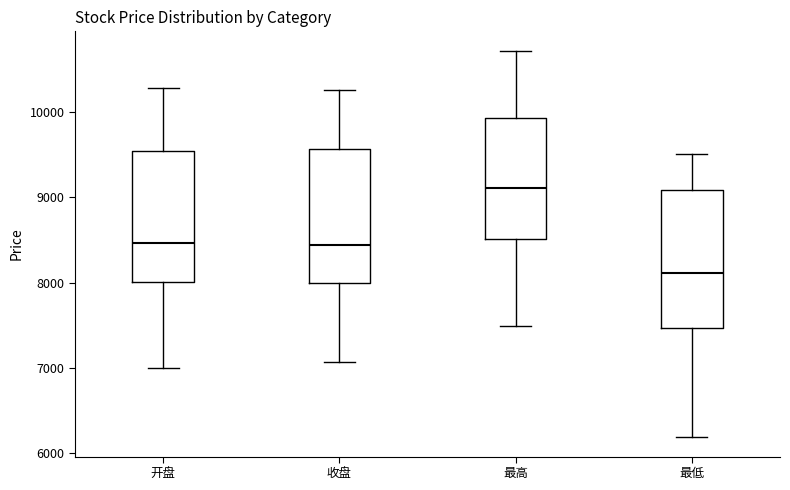

Which box's median line is the lowest?

最低